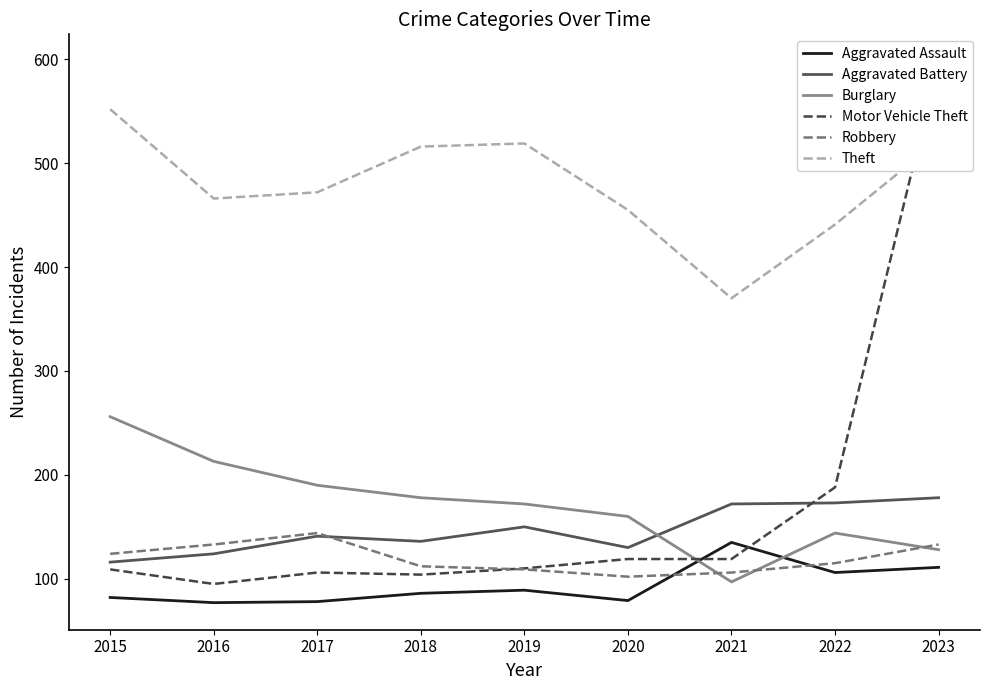

Read the Aggravated Assault value at 2021.

135